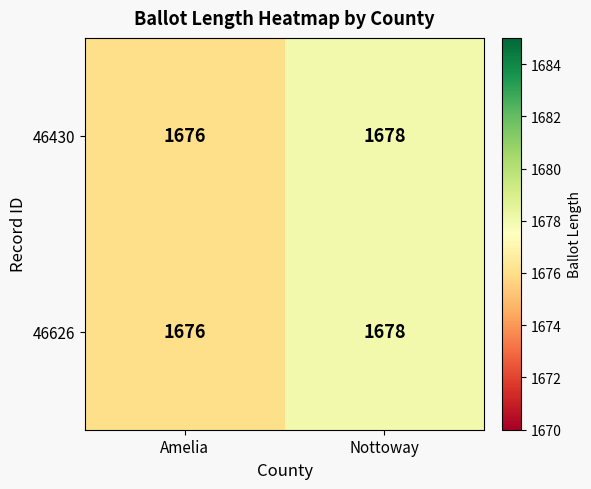

What is the total value across all series at Amelia?

3352